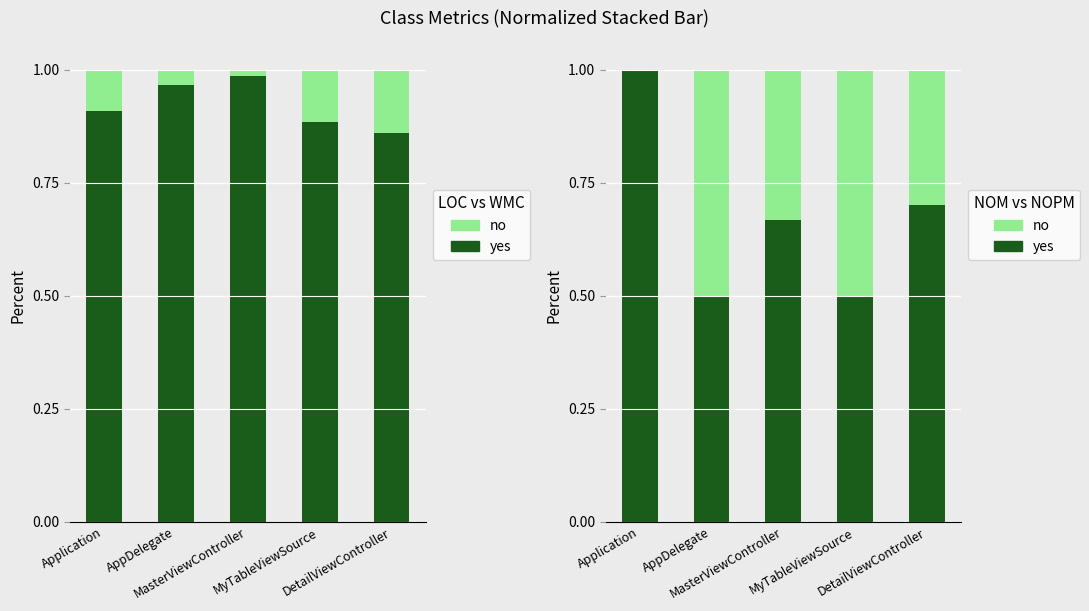

How many groups of bars are there?

5